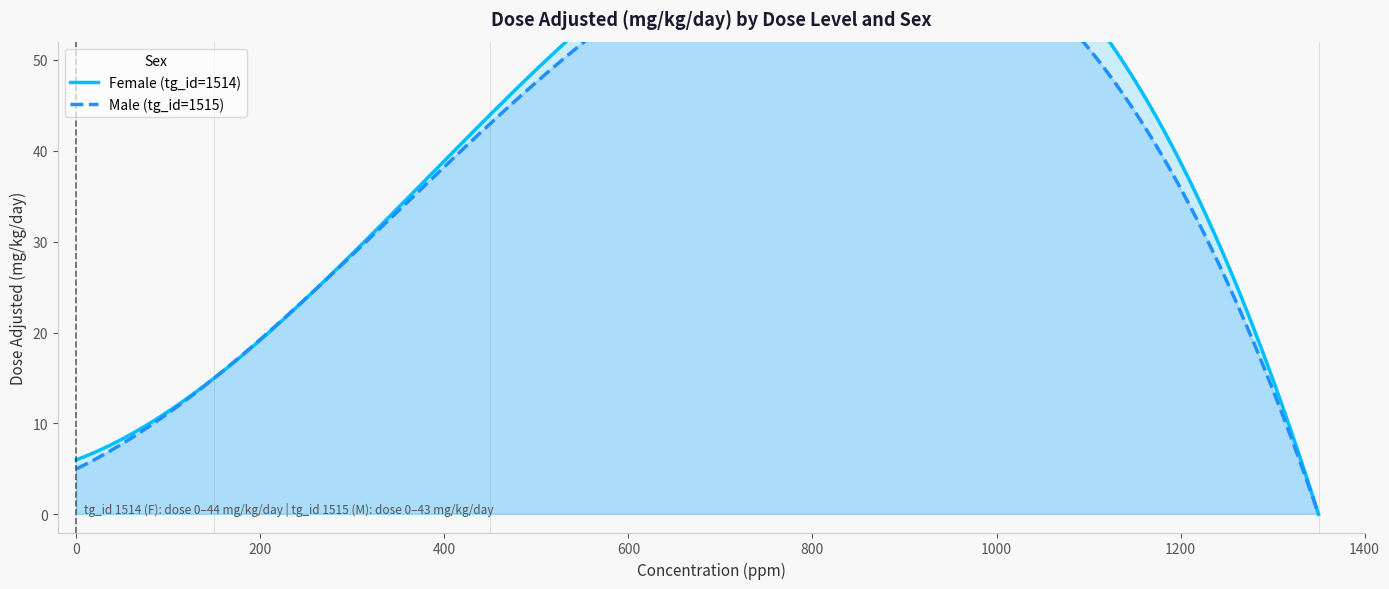

Is it true that Female (tg_id=1514) equals 27 at dose_level 1?

False